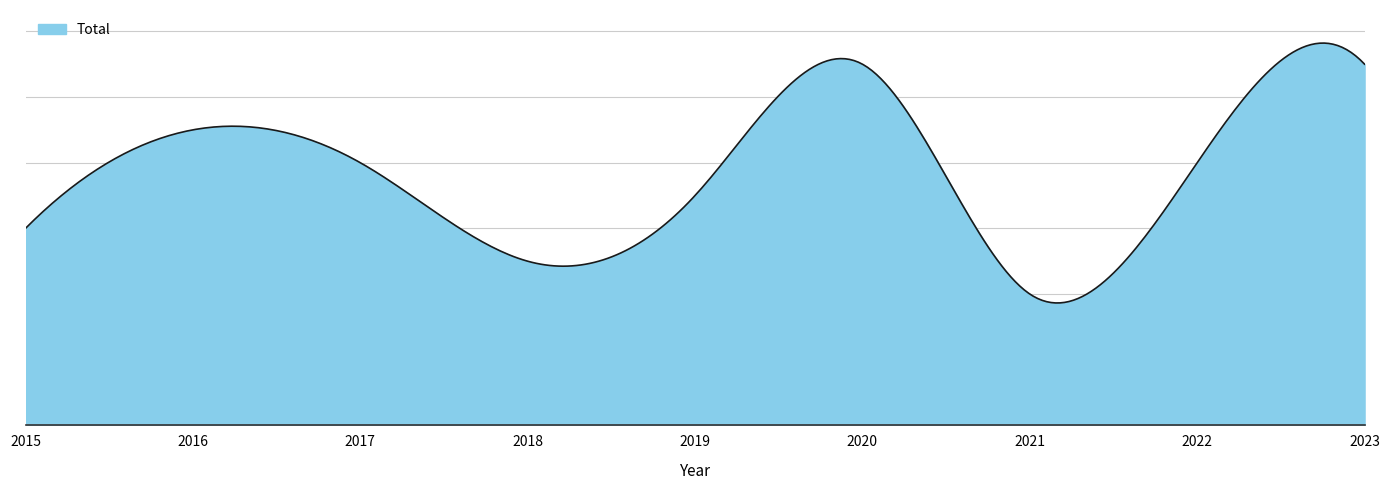

Reading right to left, what are all the values shown in this chart?

11	8	4	11	7	5	8	9	6